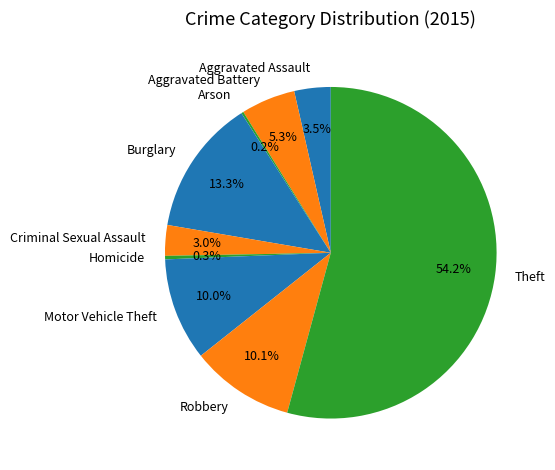

To the nearest percent, what is the difference between the largest and smallest slice percentages?

54%